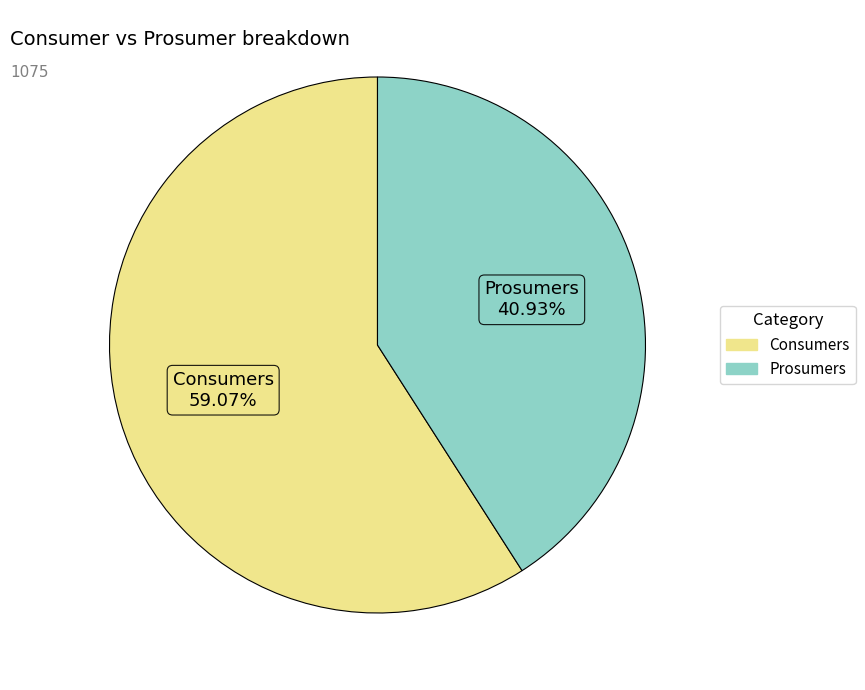

Approximately how many times larger is the value at Consumers compared to Prosumers?

1.4